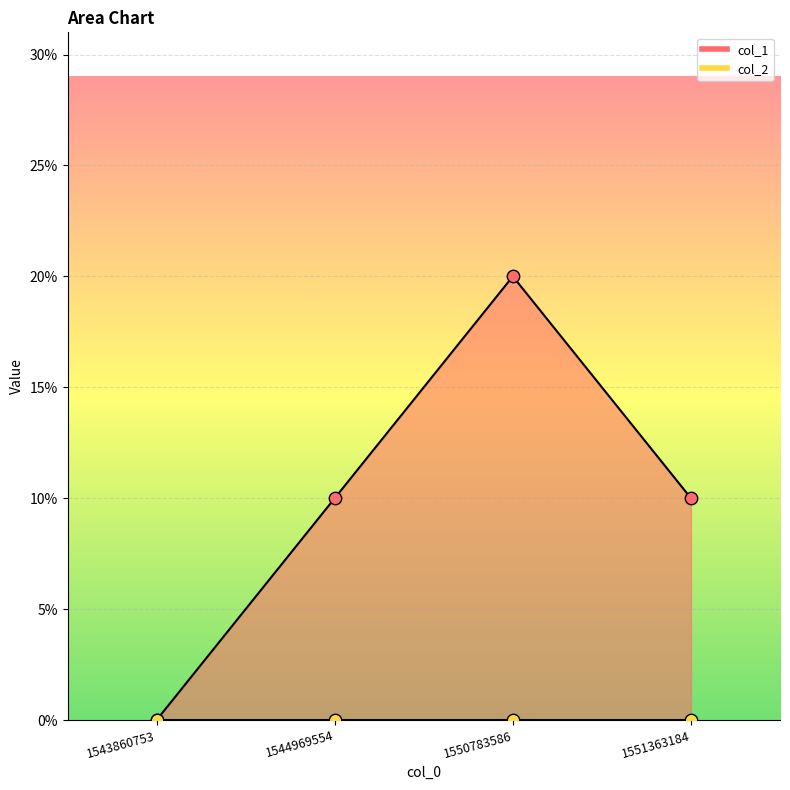

What is the change in value from 1543860753 to 1544969554?

+1